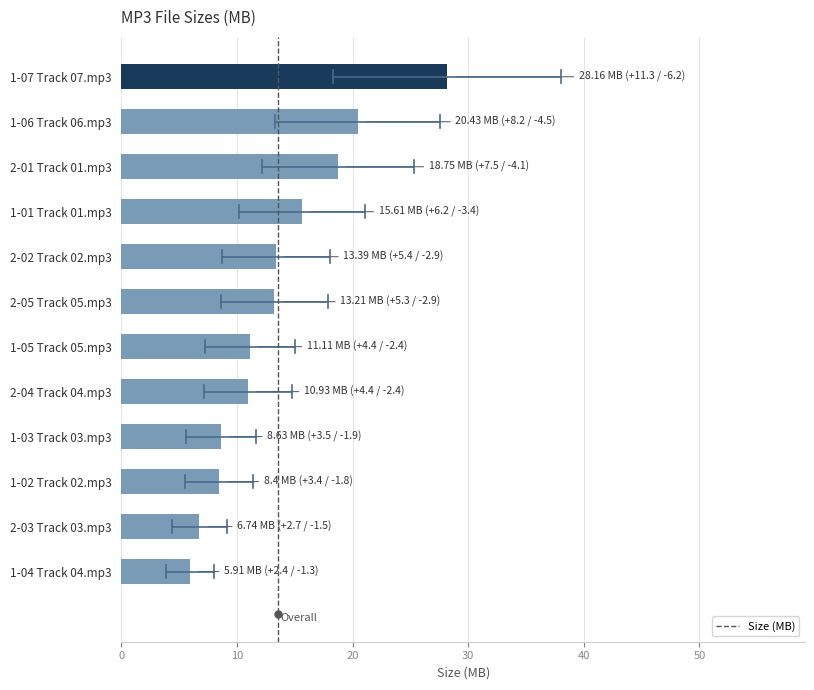

The value at 2-02 Track 02.mp3 is 13.4. True or false?

True